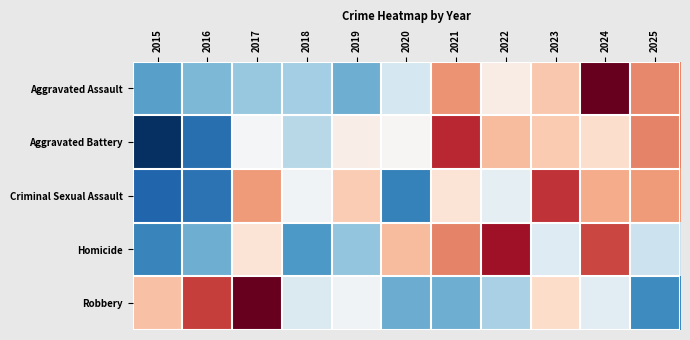

Reading left to right, extract all data points from this chart.

Aggravated Assault: 2015=-1.1	2016=-0.9	2017=-0.8	2018=-0.7	2019=-1.0	2020=-0.3	2021=0.9	2022=0.2	2023=0.5	2024=2.2	2025=1.0
Aggravated Battery: 2015=-2.1	2016=-1.5	2017=-0.0	2018=-0.6	2019=0.1	2020=0.0	2021=1.5	2022=0.6	2023=0.5	2024=0.3	2025=1.0
Criminal Sexual Assault: 2015=-1.6	2016=-1.5	2017=0.9	2018=-0.1	2019=0.5	2020=-1.4	2021=0.3	2022=-0.2	2023=1.4	2024=0.7	2025=0.9
Homicide: 2015=-1.3	2016=-1.0	2017=0.3	2018=-1.1	2019=-0.8	2020=0.6	2021=1.0	2022=1.7	2023=-0.3	2024=1.3	2025=-0.4
Robbery: 2015=0.6	2016=1.4	2017=2.1	2018=-0.3	2019=-0.1	2020=-1.0	2021=-1.0	2022=-0.7	2023=0.4	2024=-0.2	2025=-1.3